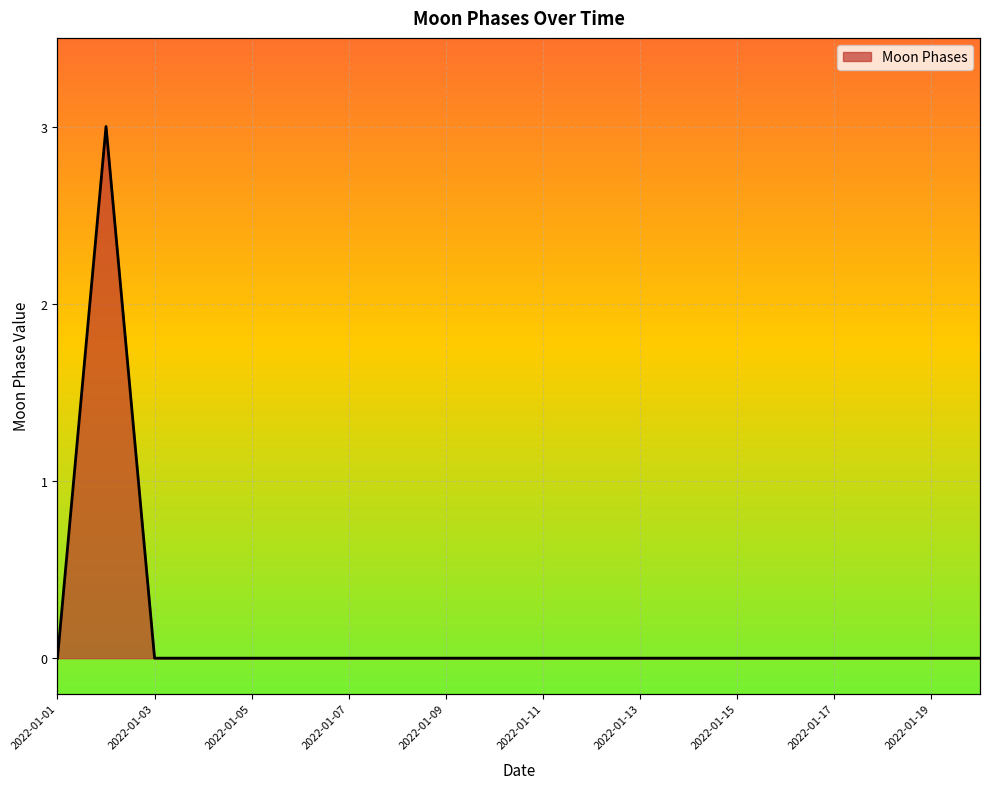

Which label corresponds to the largest value in the chart?

2022-01-02